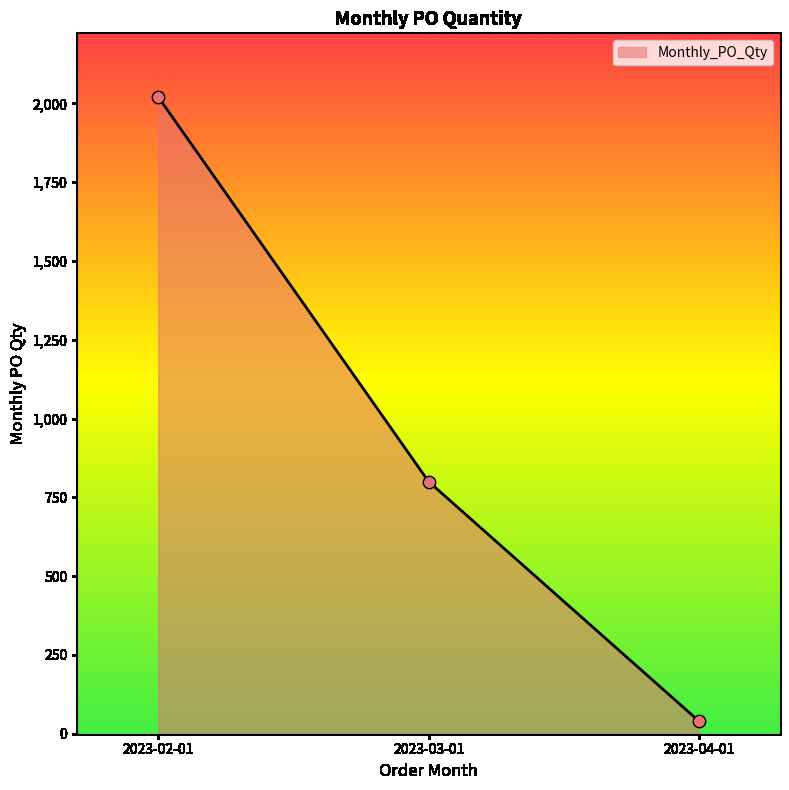

Between 2023-04-01 and 2023-02-01, which is larger?

2023-02-01